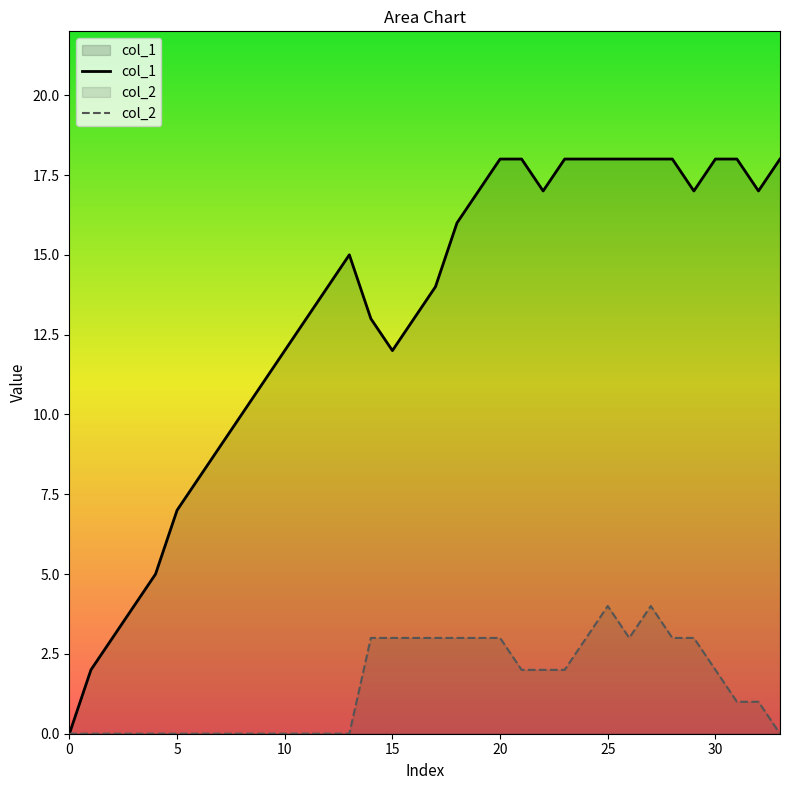

What is the difference between the second highest and minimum values in the col_1 series?

18